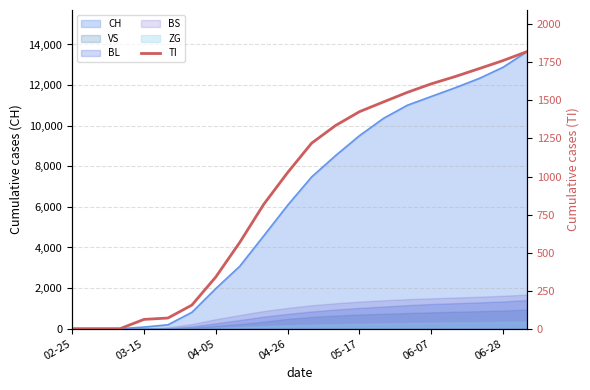

What is the change in value from 04-26 to 06-07?

+583